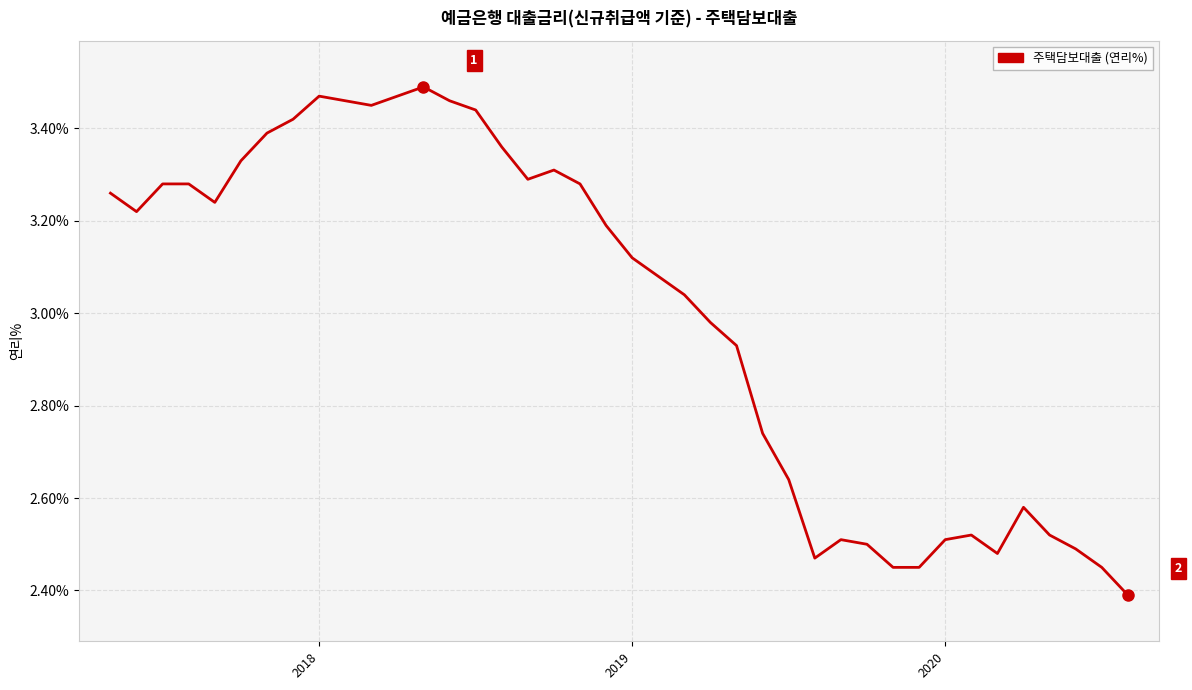

Is this an area chart (filled region under the line)?

No